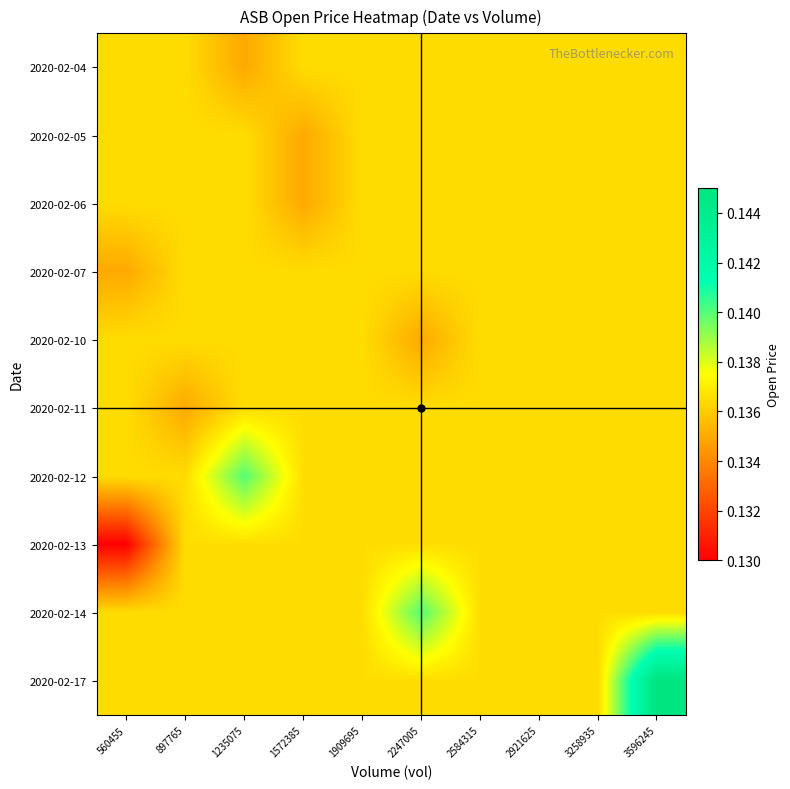

Reading right to left, what are all the values shown in this chart?

2020-02-04: 3596245=0.1	3258935=0.1	2921625=0.1	2584315=0.1	2247005=0.1	1909695=0.1	1572385=0.1	1235075=0.1	897765=0.1	560455=0.1
2020-02-05: 3596245=0.1	3258935=0.1	2921625=0.1	2584315=0.1	2247005=0.1	1909695=0.1	1572385=0.1	1235075=0.1	897765=0.1	560455=0.1
2020-02-06: 3596245=0.1	3258935=0.1	2921625=0.1	2584315=0.1	2247005=0.1	1909695=0.1	1572385=0.1	1235075=0.1	897765=0.1	560455=0.1
2020-02-07: 3596245=0.1	3258935=0.1	2921625=0.1	2584315=0.1	2247005=0.1	1909695=0.1	1572385=0.1	1235075=0.1	897765=0.1	560455=0.1
2020-02-10: 3596245=0.1	3258935=0.1	2921625=0.1	2584315=0.1	2247005=0.1	1909695=0.1	1572385=0.1	1235075=0.1	897765=0.1	560455=0.1
2020-02-11: 3596245=0.1	3258935=0.1	2921625=0.1	2584315=0.1	2247005=0.1	1909695=0.1	1572385=0.1	1235075=0.1	897765=0.1	560455=0.1
2020-02-12: 3596245=0.1	3258935=0.1	2921625=0.1	2584315=0.1	2247005=0.1	1909695=0.1	1572385=0.1	1235075=0.1	897765=0.1	560455=0.1
2020-02-13: 3596245=0.1	3258935=0.1	2921625=0.1	2584315=0.1	2247005=0.1	1909695=0.1	1572385=0.1	1235075=0.1	897765=0.1	560455=0.1
2020-02-14: 3596245=0.1	3258935=0.1	2921625=0.1	2584315=0.1	2247005=0.1	1909695=0.1	1572385=0.1	1235075=0.1	897765=0.1	560455=0.1
2020-02-17: 3596245=0.1	3258935=0.1	2921625=0.1	2584315=0.1	2247005=0.1	1909695=0.1	1572385=0.1	1235075=0.1	897765=0.1	560455=0.1